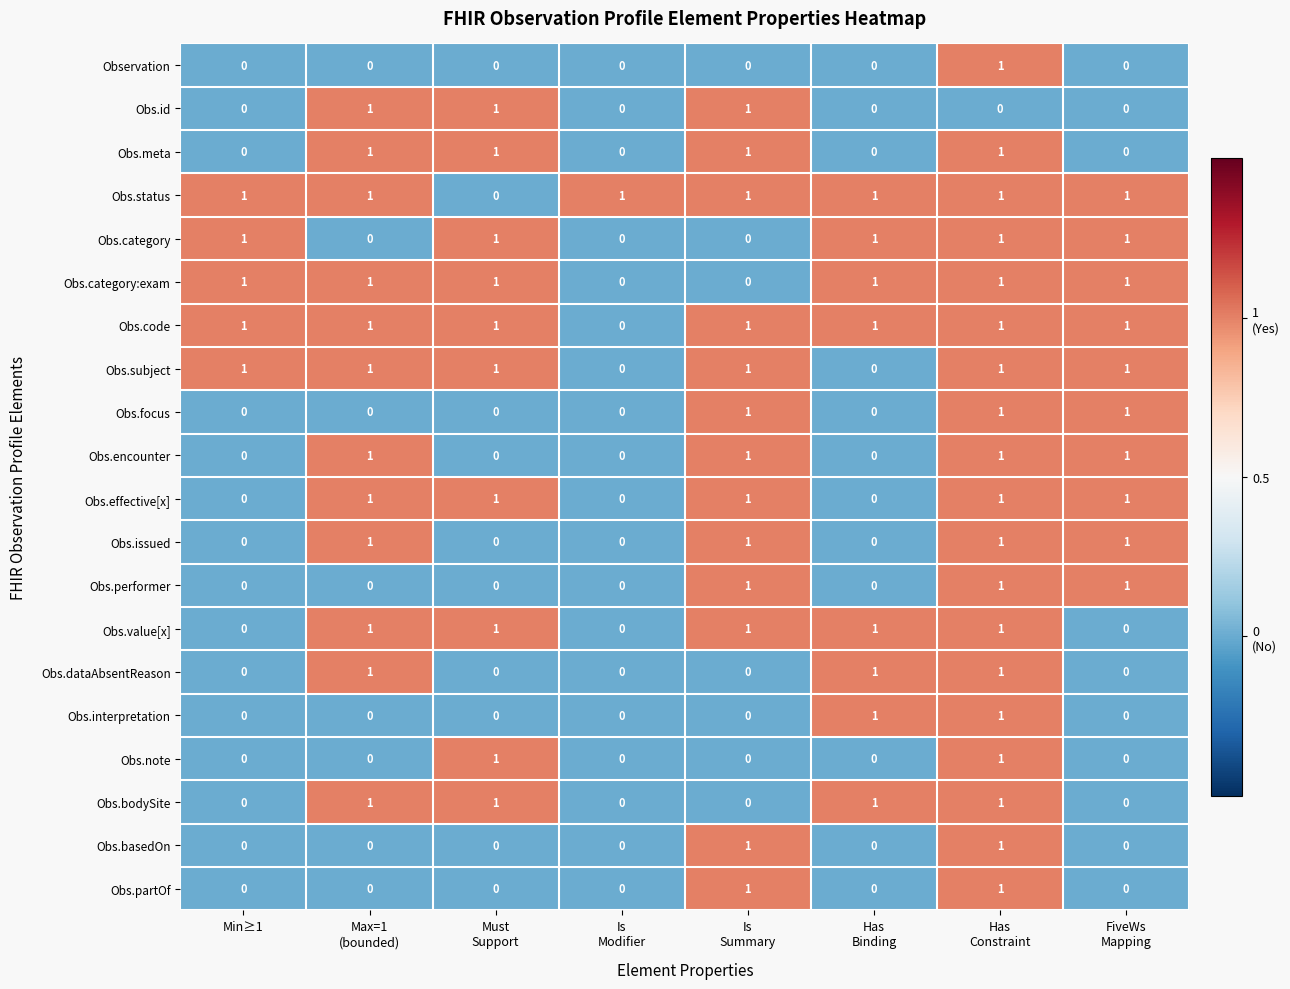

The value of Obs.code at Min≥1 is 1. True or false?

True